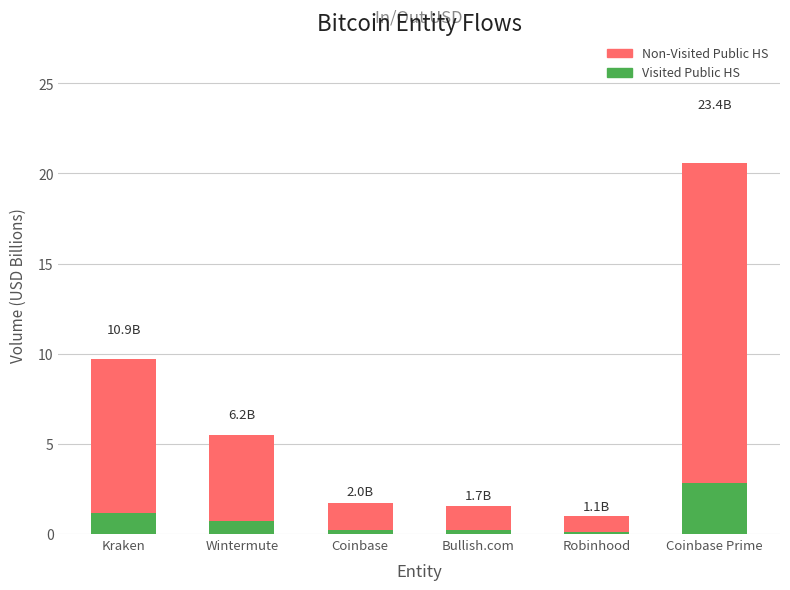

Reading left to right, list all the values displayed in this chart.

Non-Visited Public HS: 9.7	5.5	1.7	1.5	1.0	20.6
Visited Public HS: 1.2	0.7	0.2	0.2	0.1	2.8